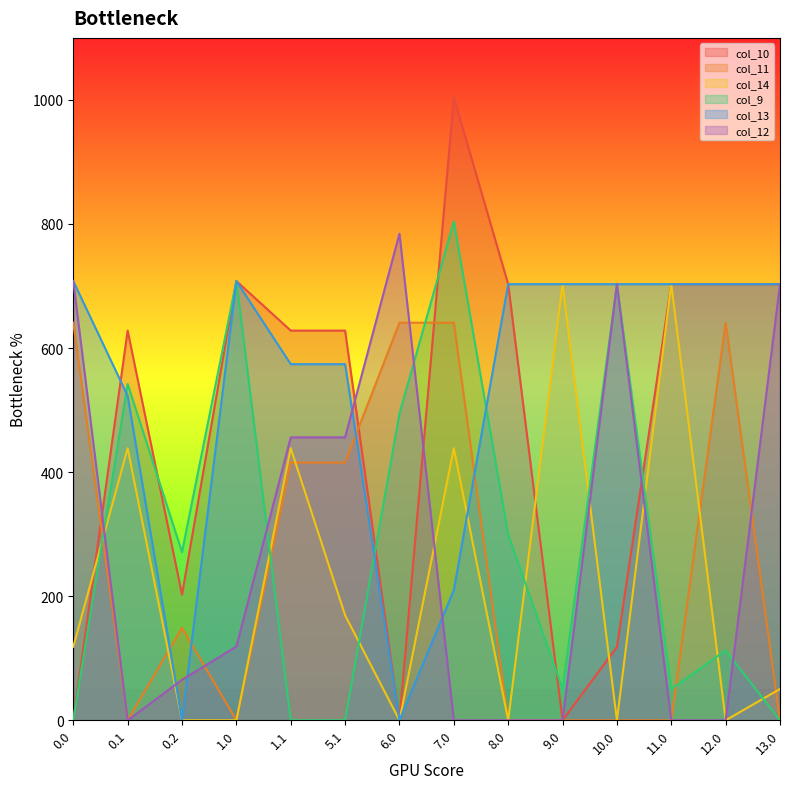

The col_13 series shows 909.3 at 5.1. True or false?

False